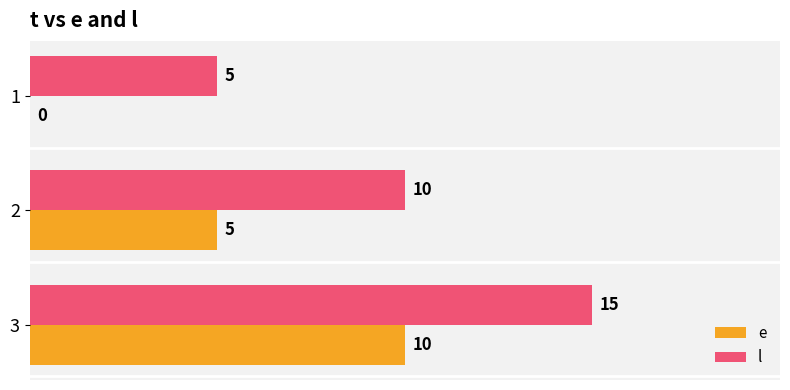

What is the sum of the l values at 3 and 2?

25